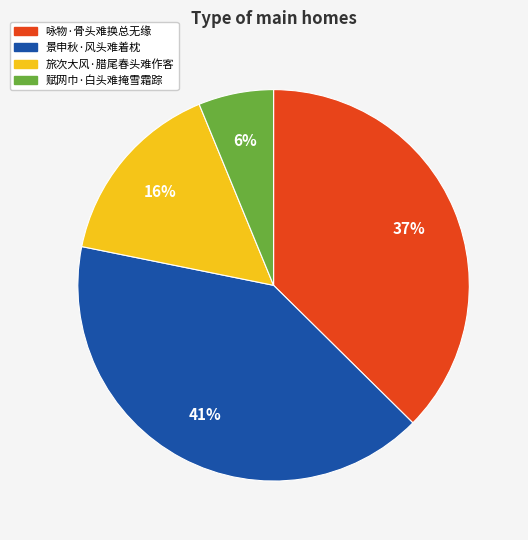

Which slice is the smallest?

赋网巾·白头难掩雪霜踪